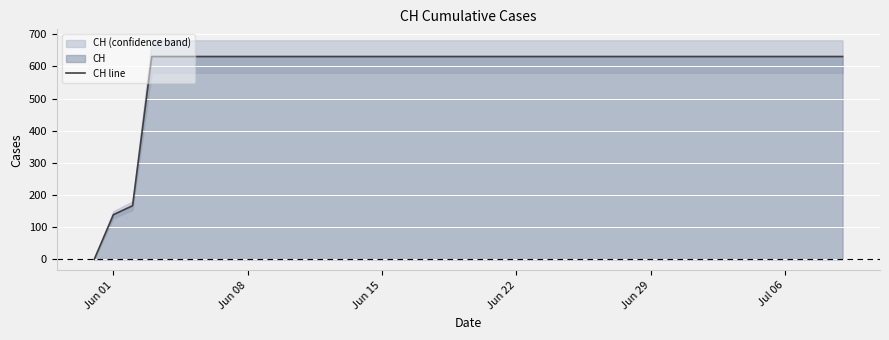

What is the sum of all values?

23653